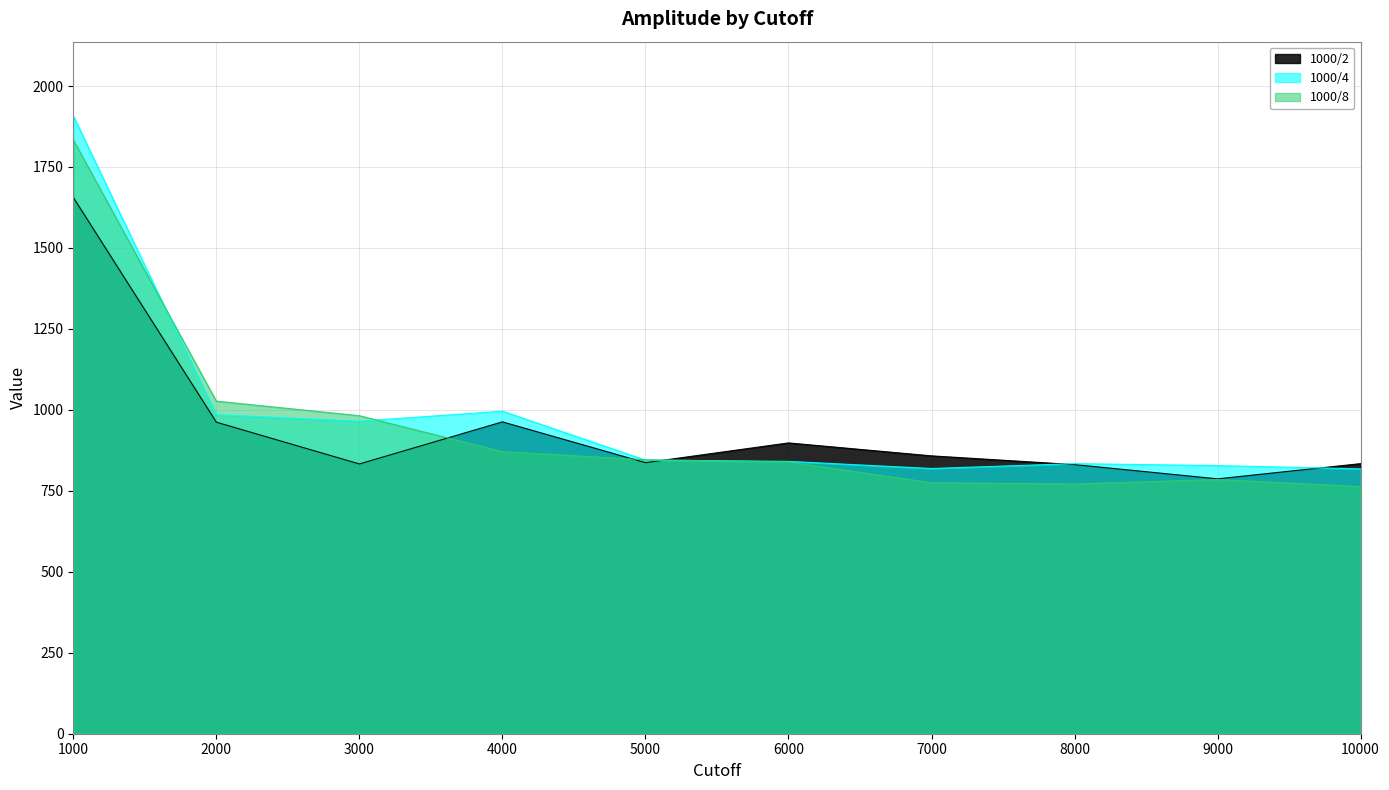

How many data points in 1000/2 are less than 858?

5